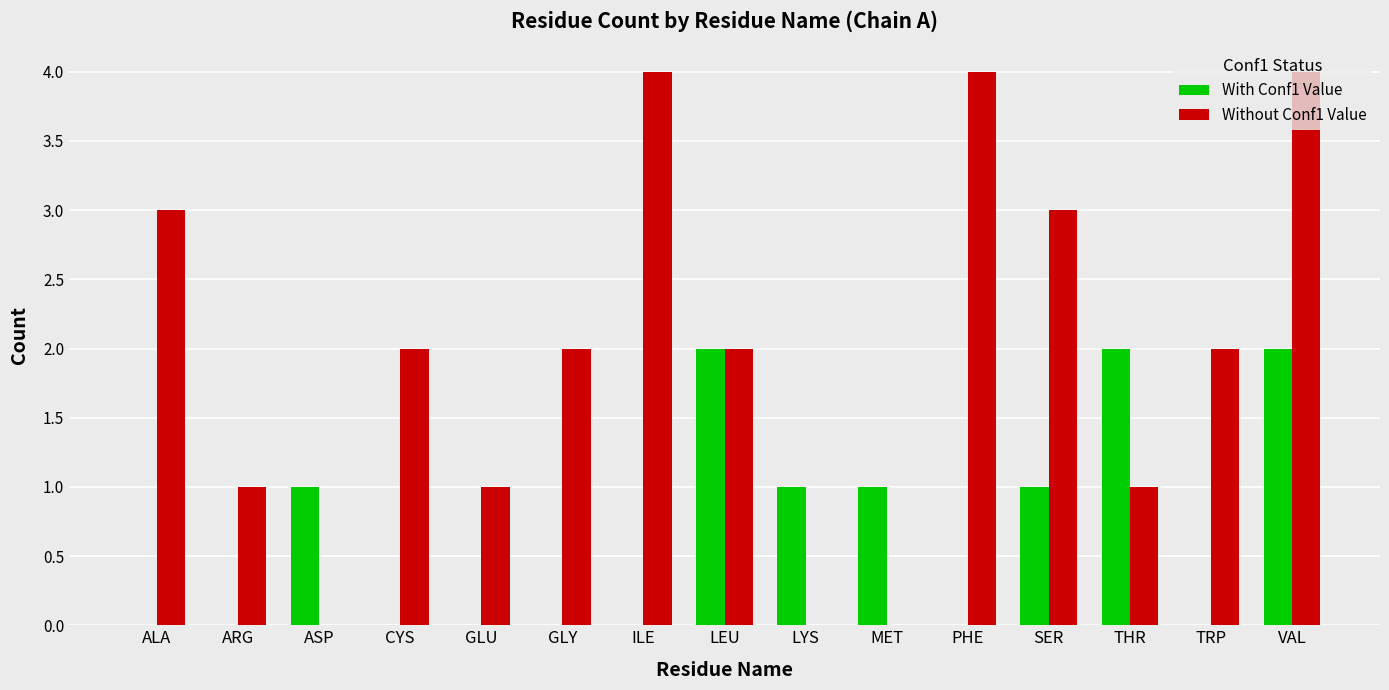

What is the greatest value displayed?

4